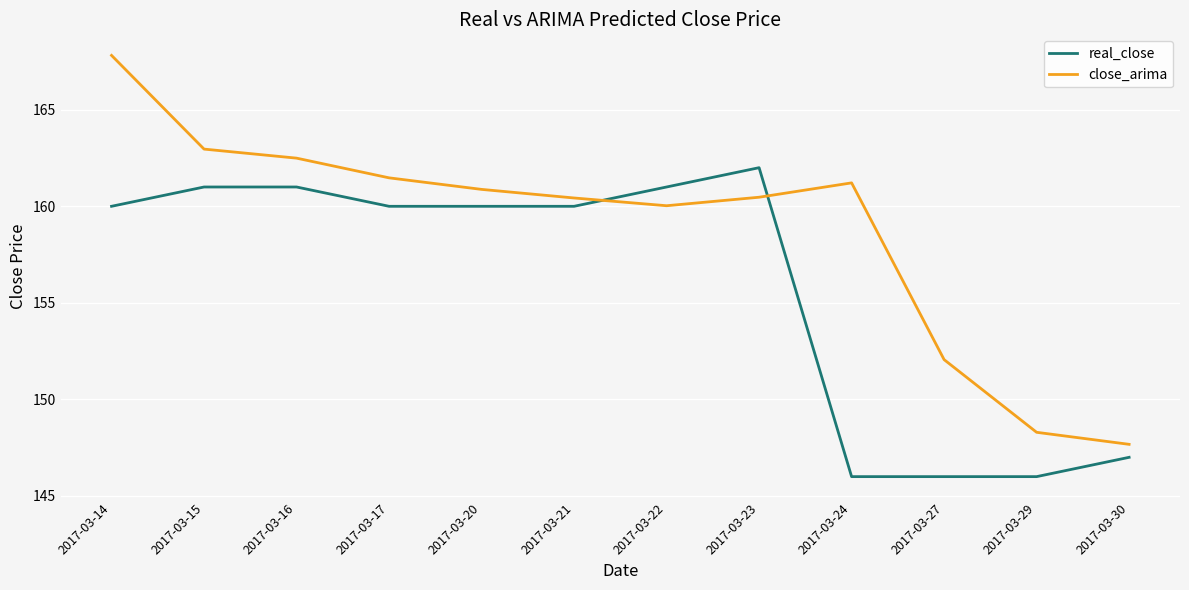

True or false: close_arima and real_close intersect in this chart.

True